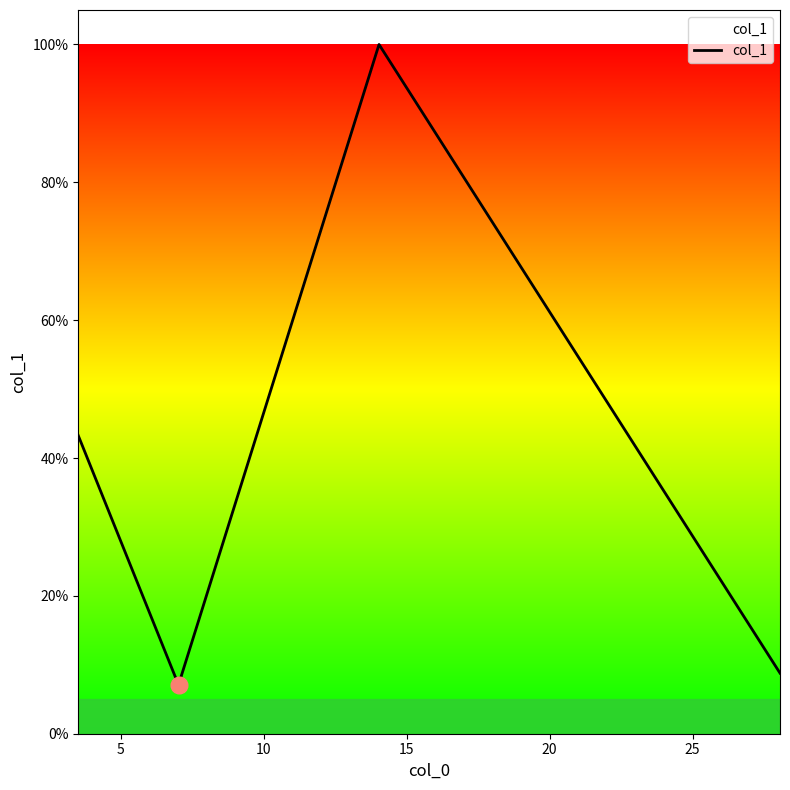

Does the chart display data point markers on the line(s)?

No